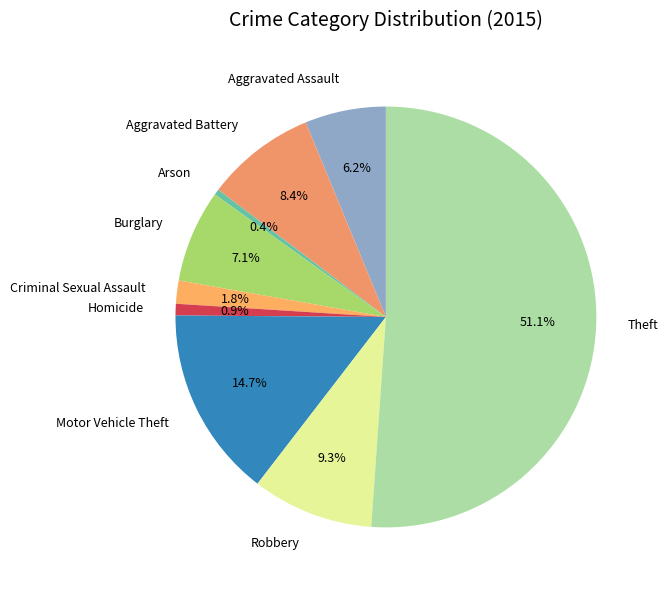

Is it true that Homicide is 13% of the pie?

False